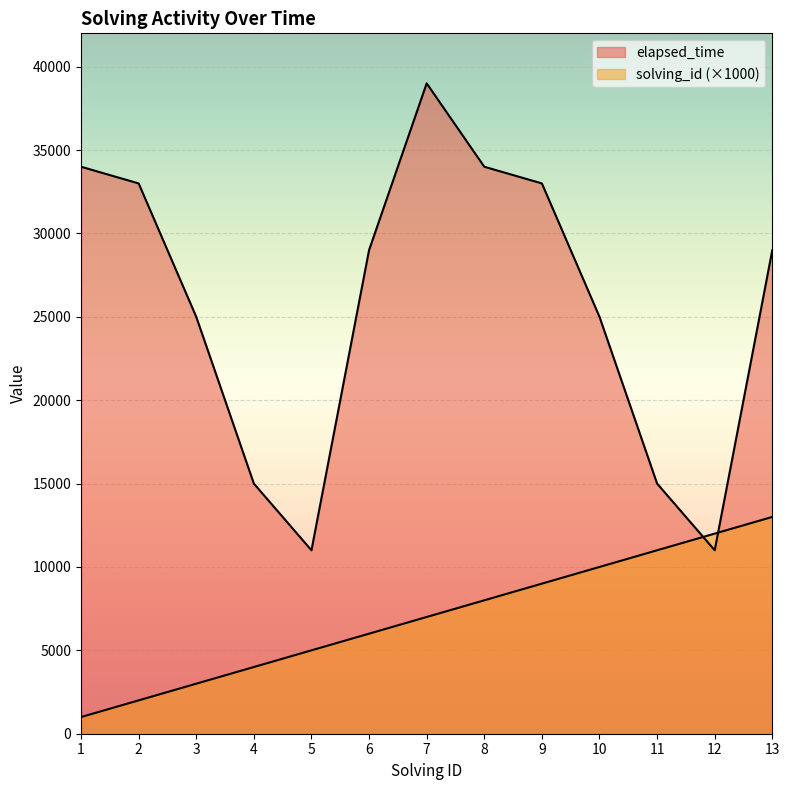

List the series in order of their overall mean, lowest first.

solving_id, elapsed_time